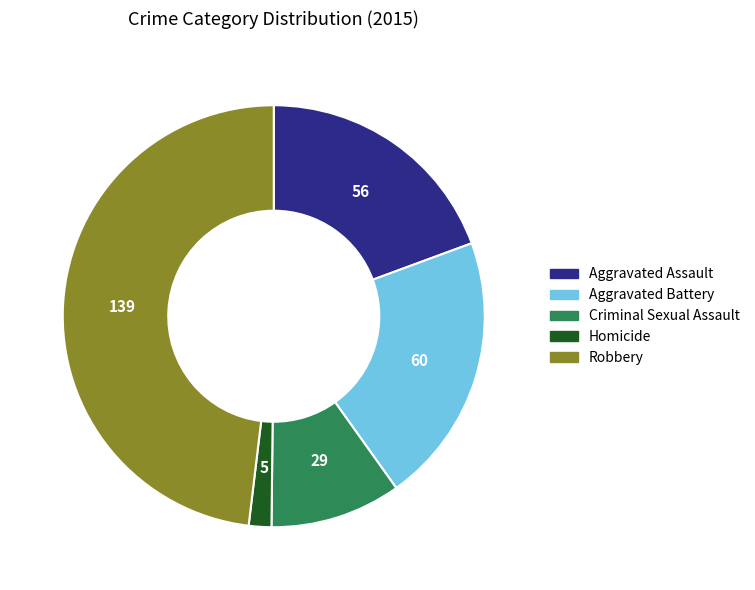

Approximately how many times larger is the value at Criminal Sexual Assault compared to Homicide?

5.8